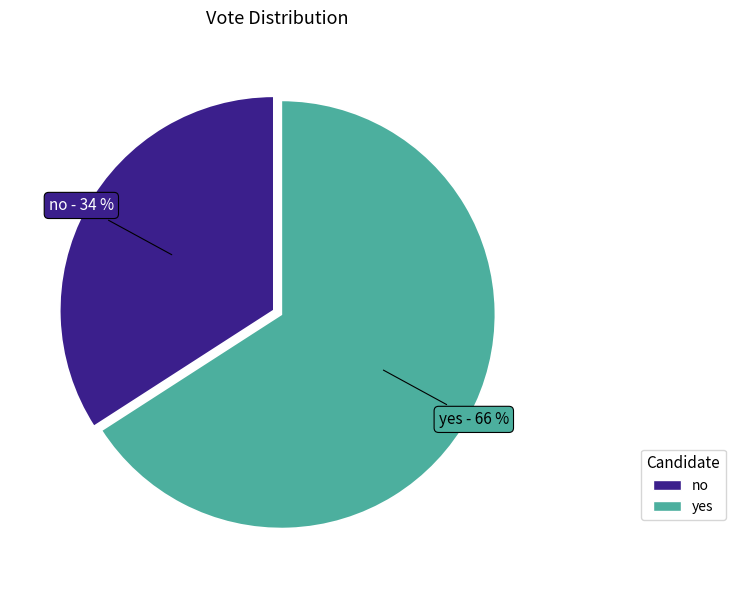

To the nearest percent, what portion does no represent?

34%